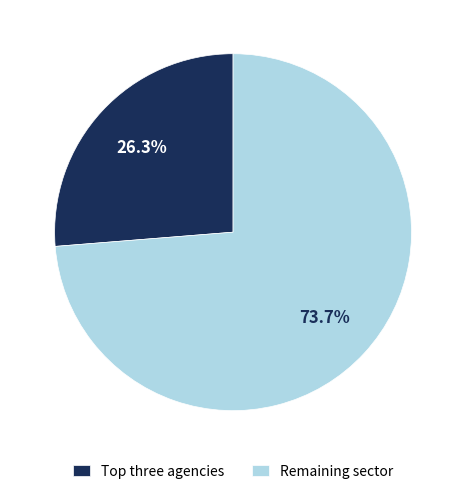

How many slices are in this pie chart?

2